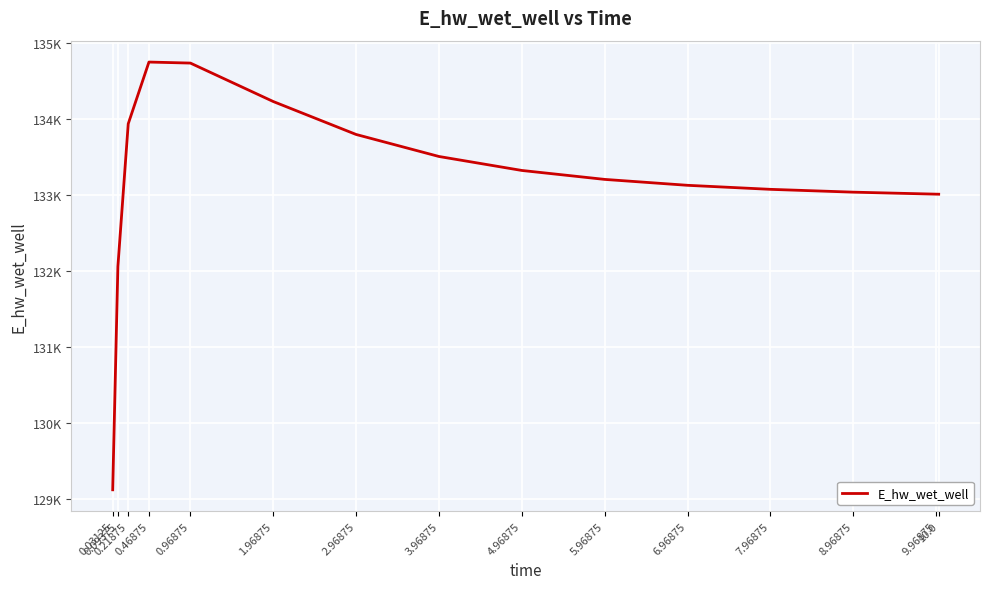

Does the chart have visible grid lines?

Yes